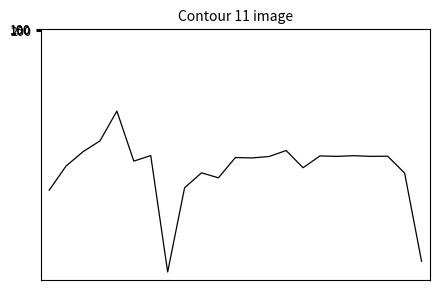

What is the difference between the maximum and minimum values?

9643